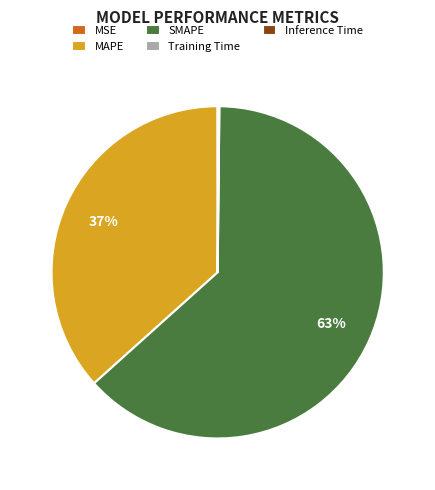

Do SMAPE and MAPE together represent more than half of the pie?

Yes